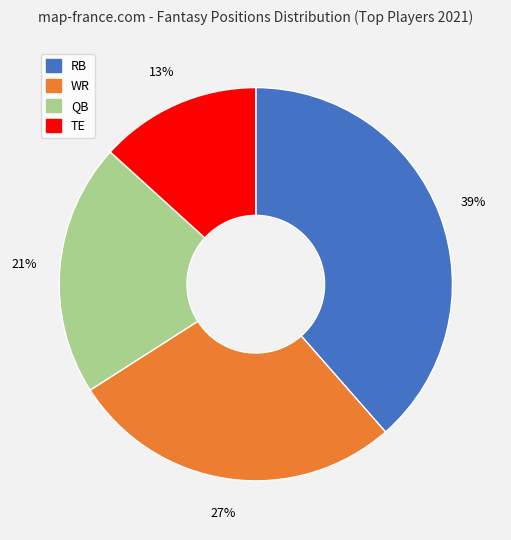

Count the number of slices in the pie.

4